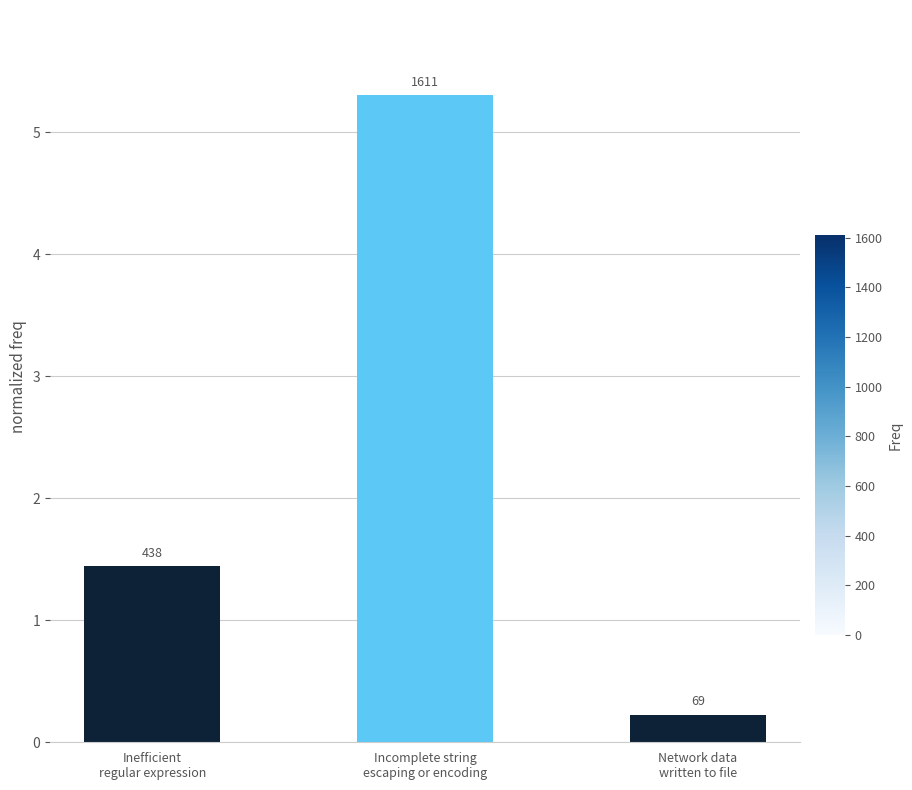

At which label is the value closest to 2?

Inefficient
regular expression